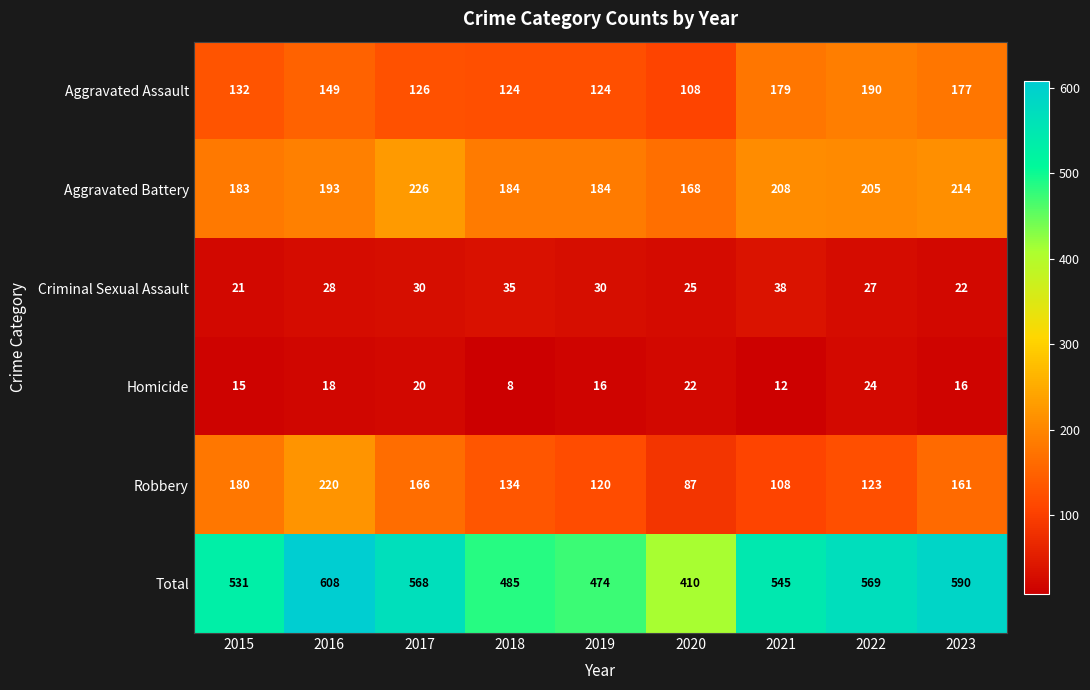

Read the Robbery value at 2022, to the nearest 10.

120